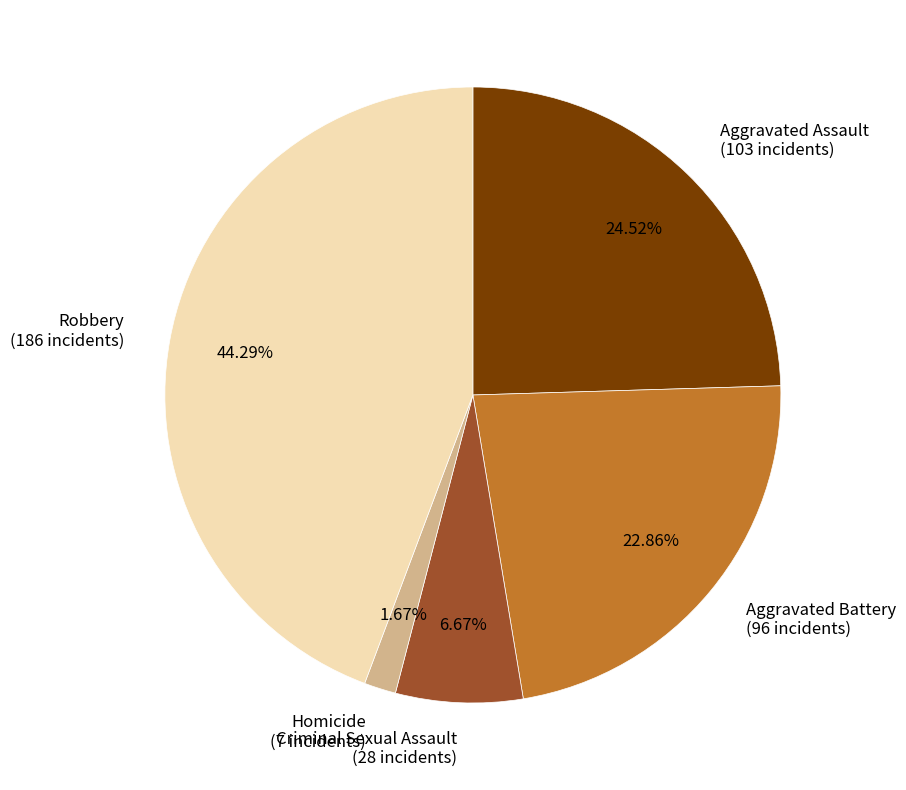

Is the sum of Aggravated Battery and Criminal Sexual Assault greater than half?

No